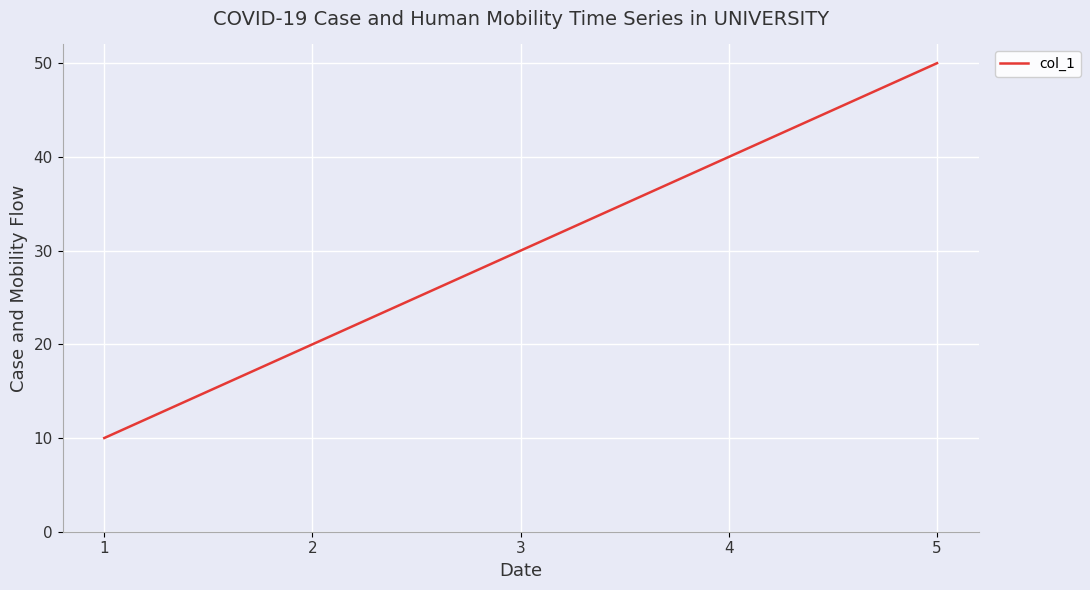

How many values are below 30?

2